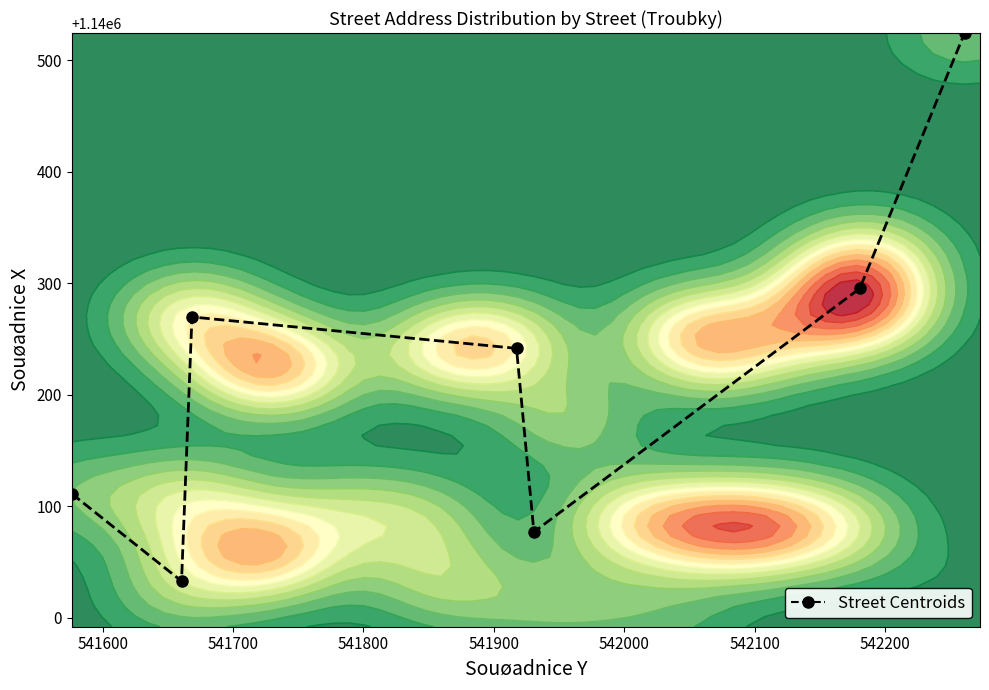

At which label is the value closest to 1140278?

541700